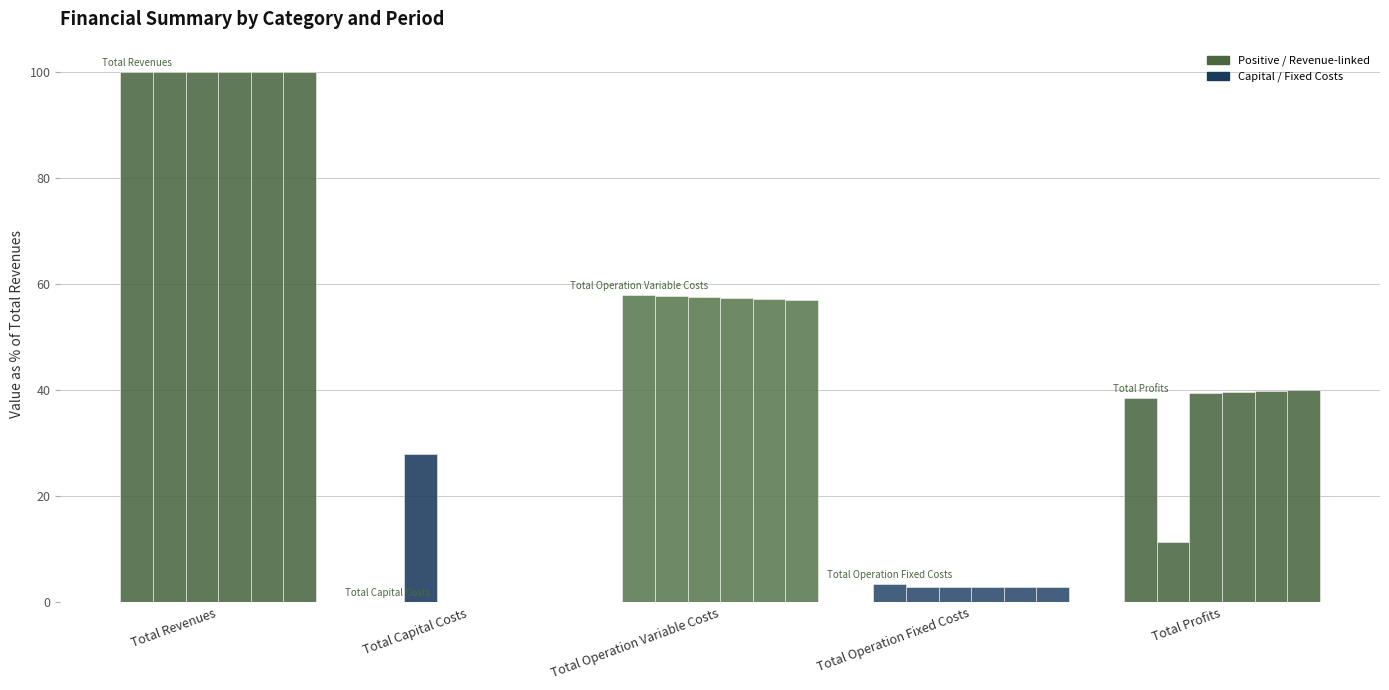

Count the number of categories in the chart.

5